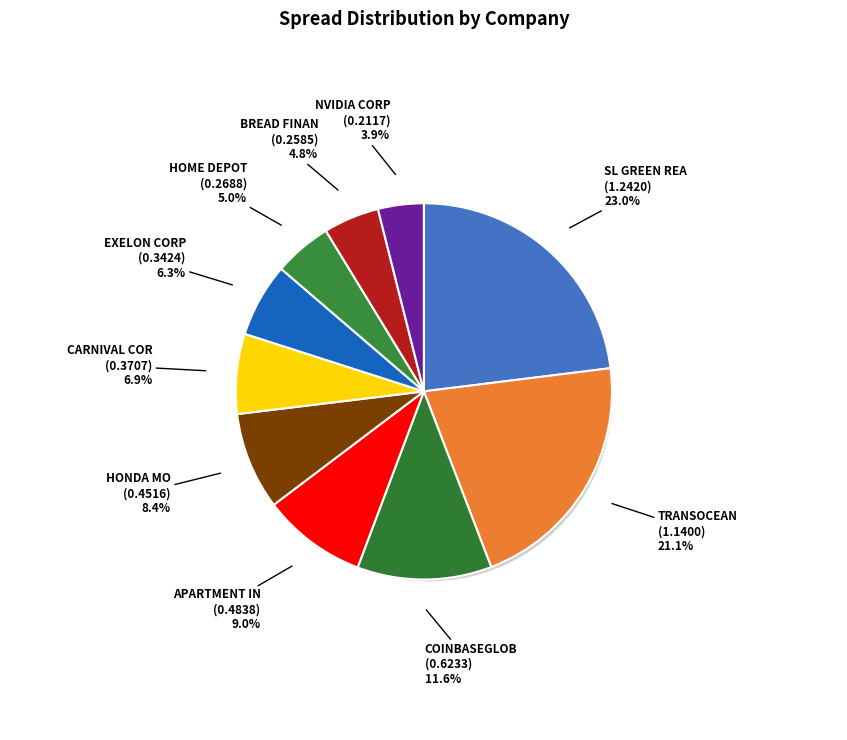

To the nearest percent, what is the difference between the CARNIVAL COR and EXELON CORP slice percentages?

1%